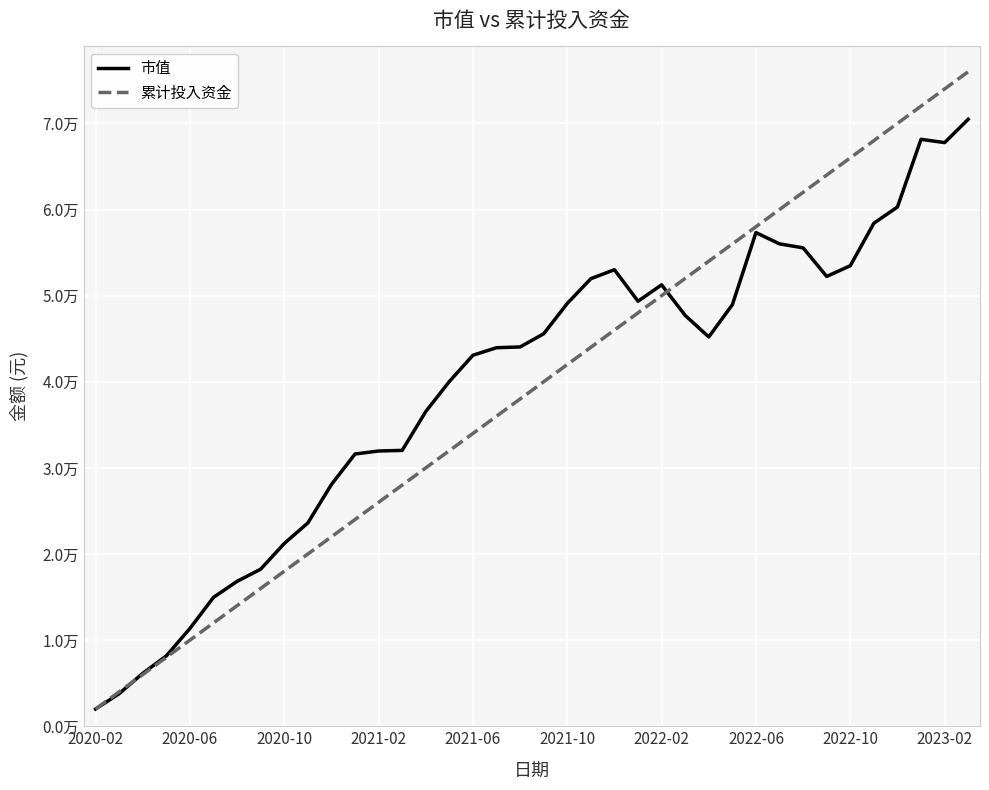

How many times do 市值 and 累计投入资金 cross each other?

2